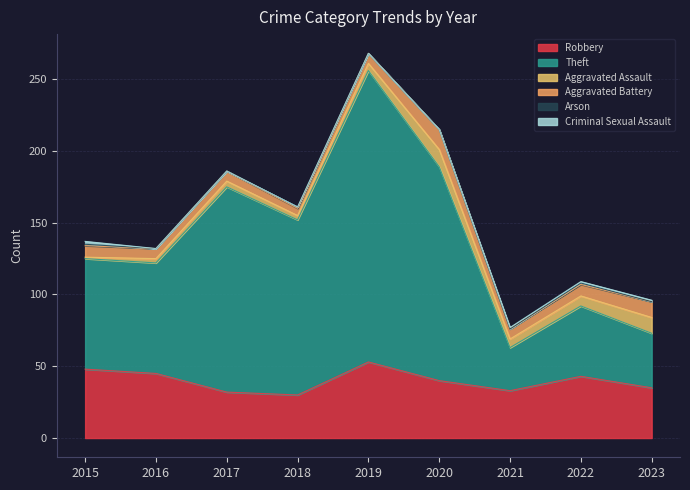

How many categories are shown in the chart?

9